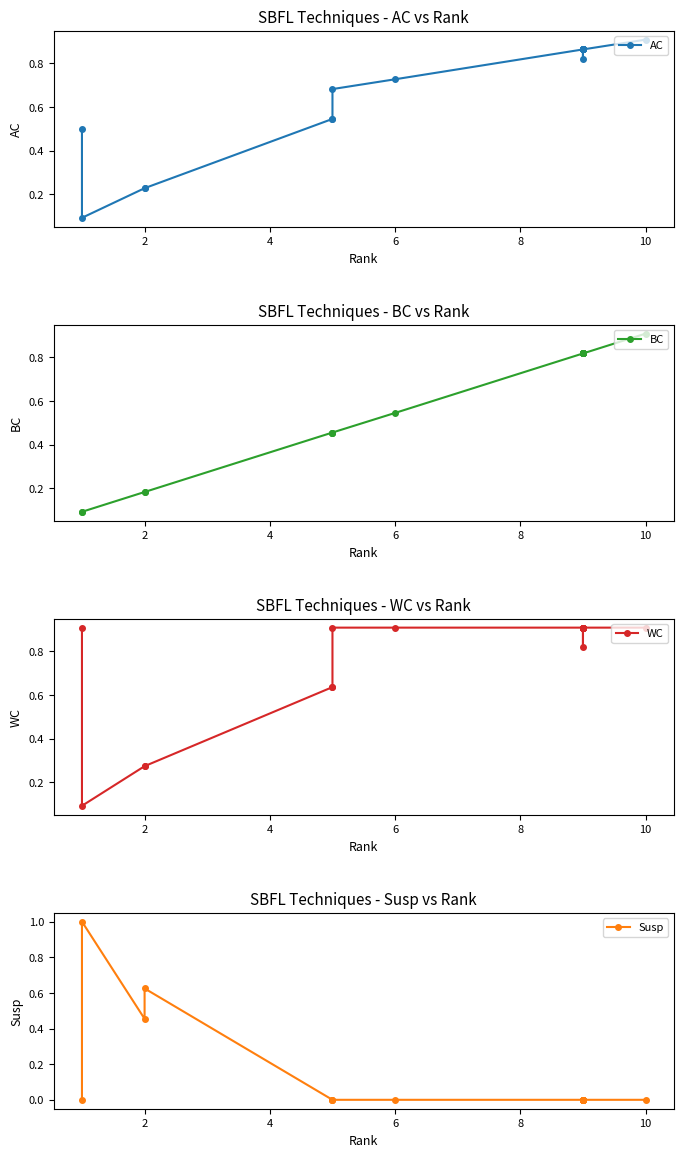

True or false: AC has more than 2 interior local peaks.

False